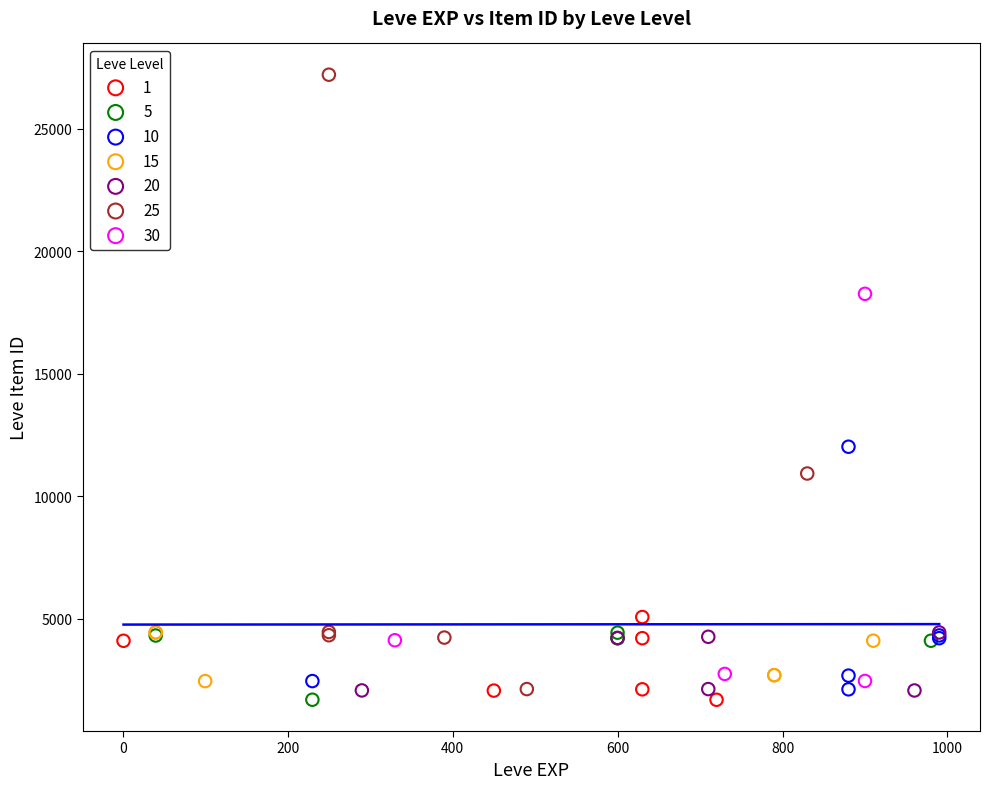

Which series contains the highest Y value?

25